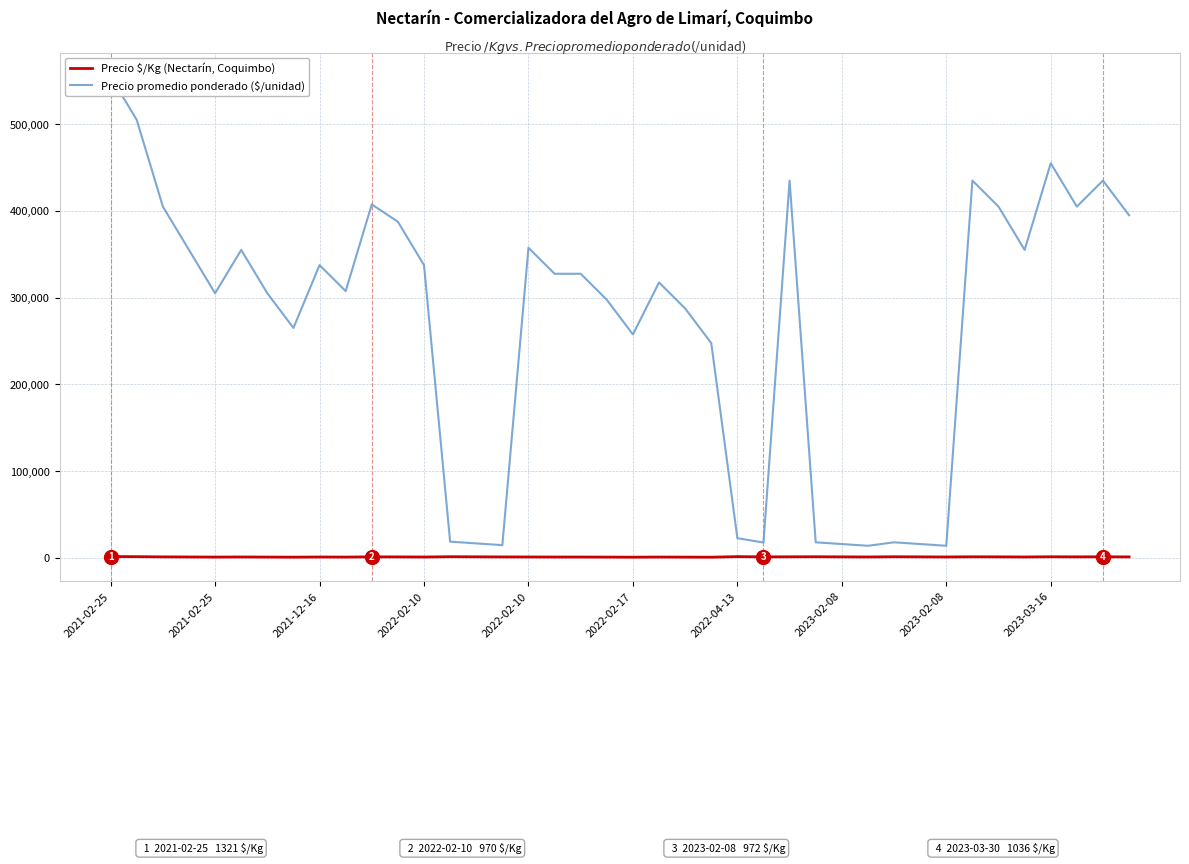

What is the approximate value of Precio promedio ponderado ($/unidad) at 2023-02-08?

15750